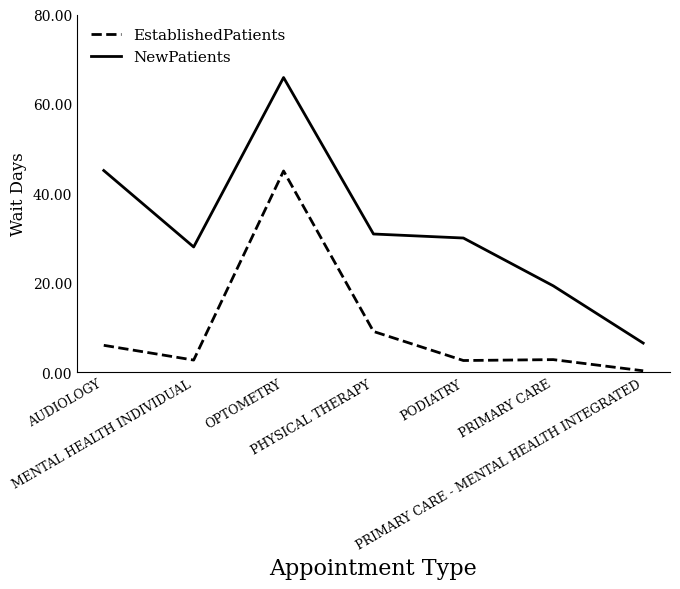

What is the sum of all EstablishedPatients values?

68.5